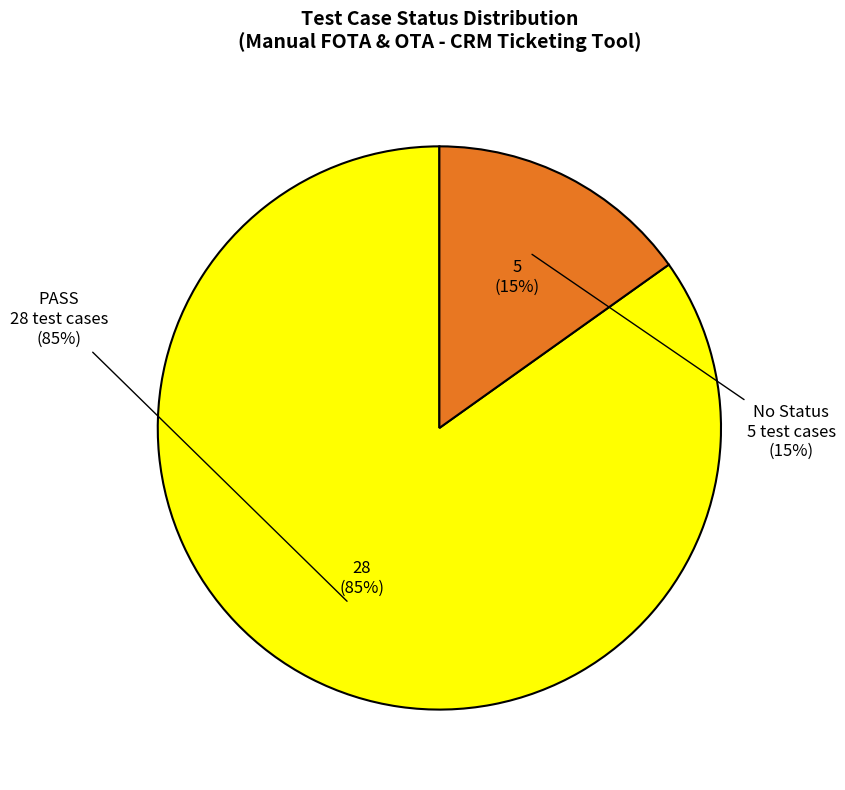

How many slices are in this pie chart?

2